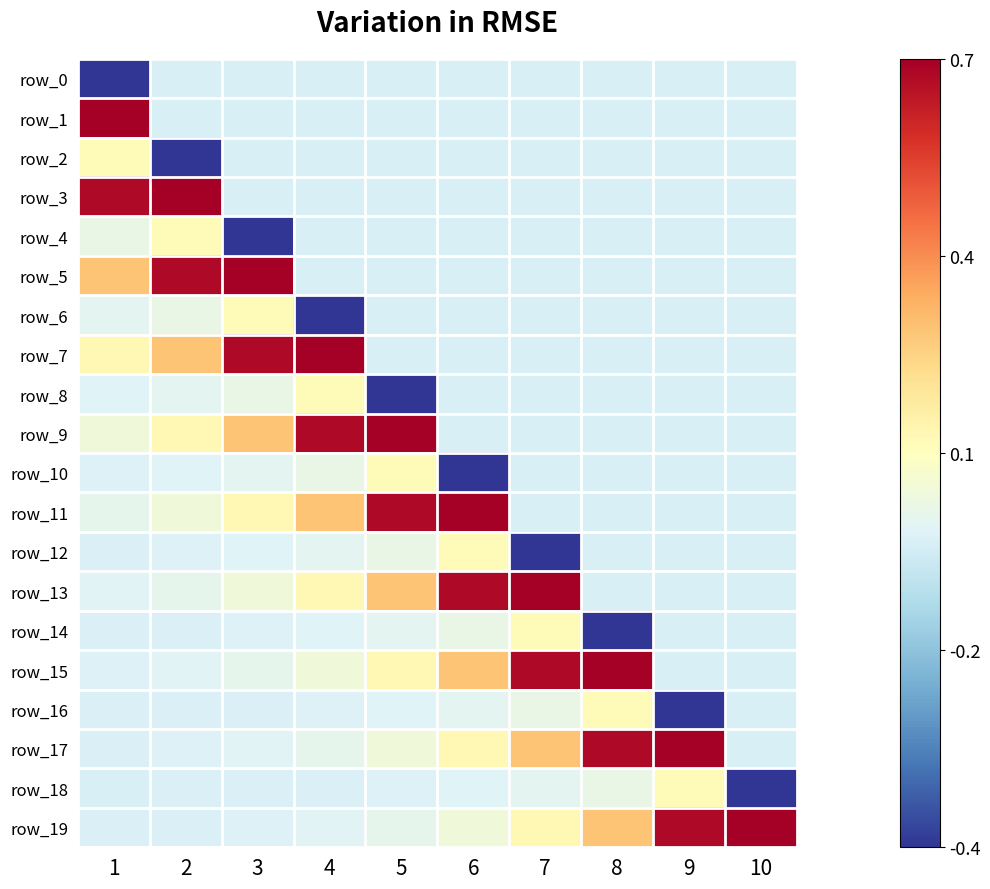

Rank the series at 1 from lowest to highest value.

row_0, row_18, row_16, row_14, row_19, row_12, row_17, row_10, row_15, row_8, row_13, row_6, row_11, row_4, row_9, row_2, row_7, row_5, row_3, row_1